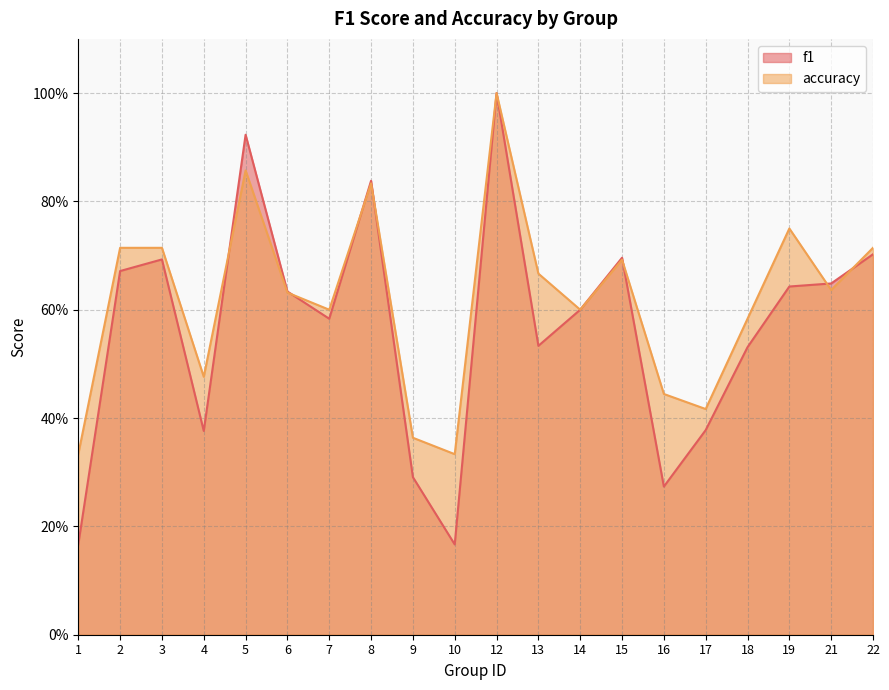

Reading left to right, list all the values displayed in this chart.

f1: 0.2	0.7	0.7	0.4	0.9	0.6	0.6	0.8	0.3	0.2	1.0	0.5	0.6	0.7	0.3	0.4	0.5	0.6	0.6	0.7
accuracy: 0.3	0.7	0.7	0.5	0.9	0.6	0.6	0.8	0.4	0.3	1.0	0.7	0.6	0.7	0.4	0.4	0.6	0.8	0.6	0.7